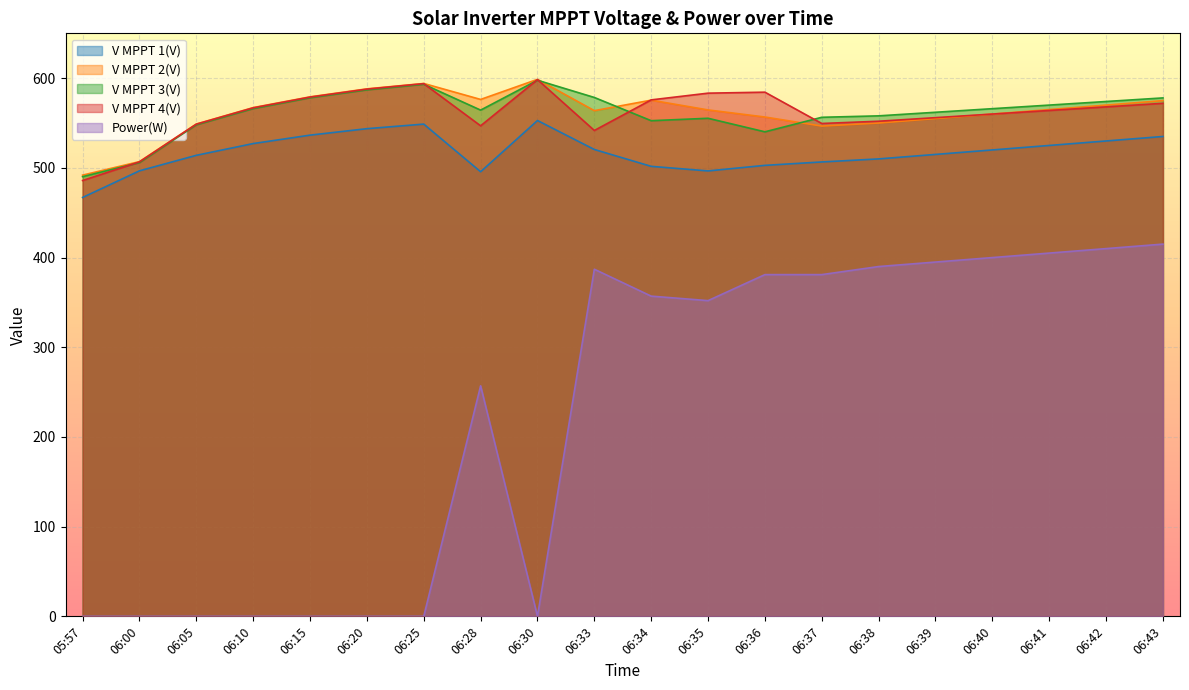

At which category is the sum across all series the highest?

06:43